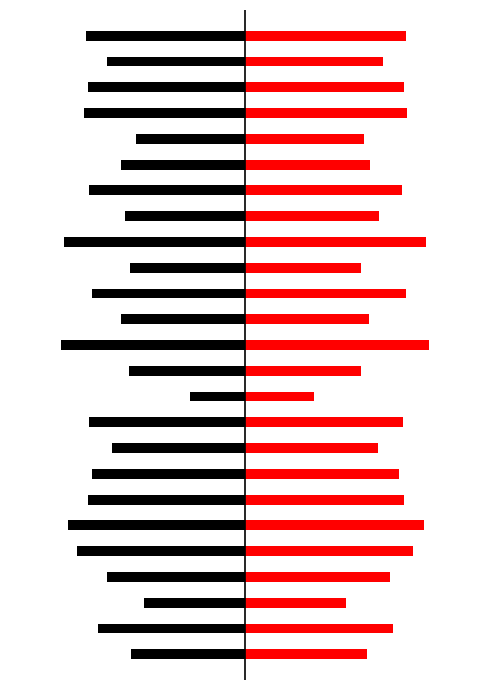

At which label does f1 reach its peak?

10